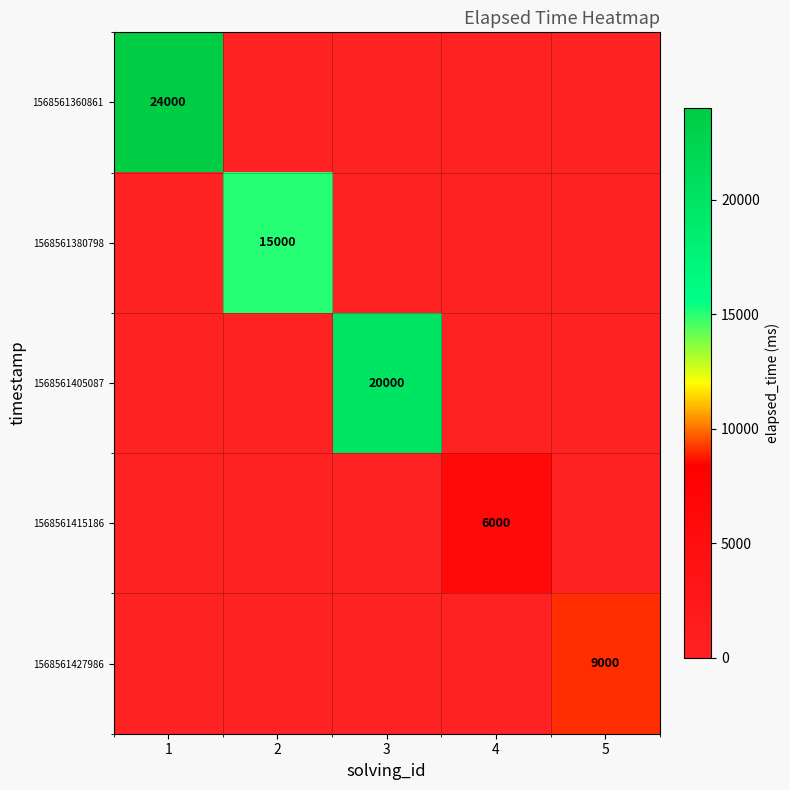

At which label does 1568561405087 reach its minimum?

1